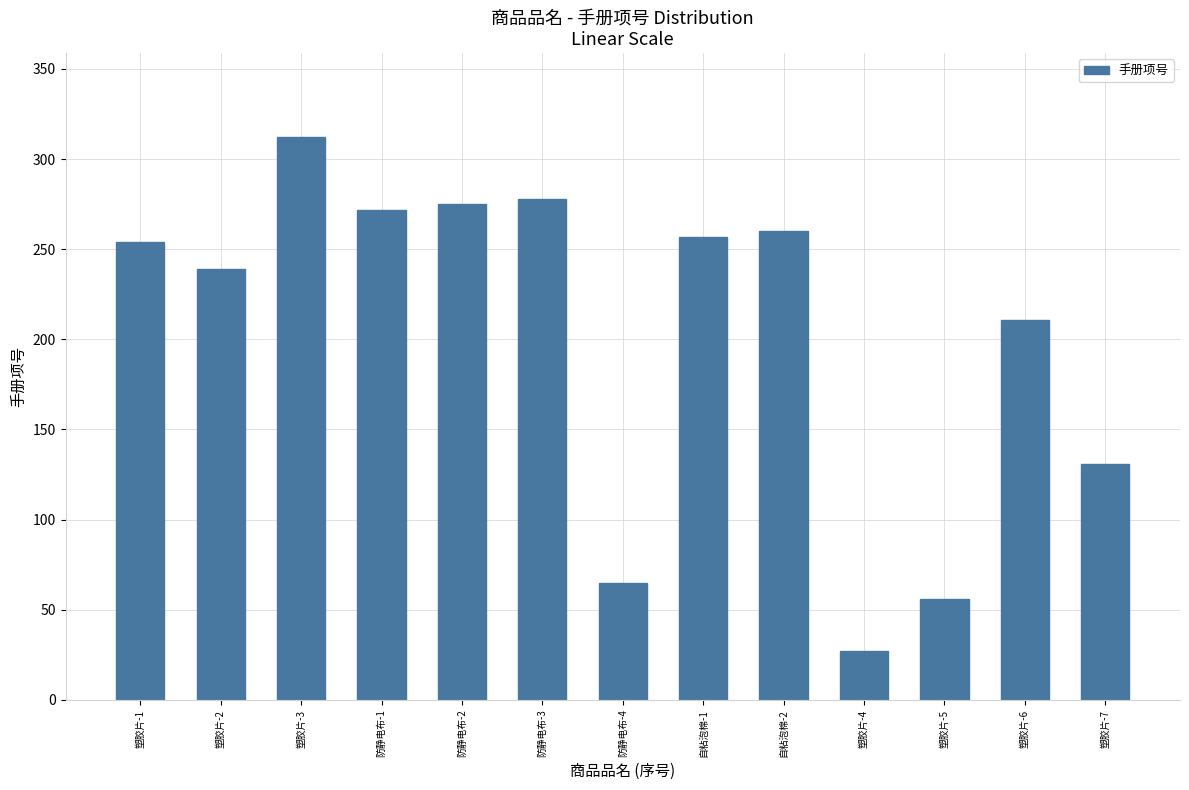

Is it true that the value at 防静电布-2 is 275?

True